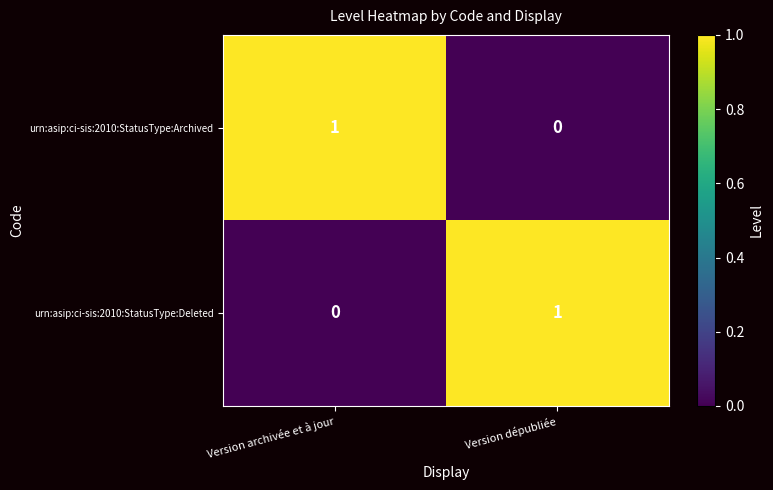

Reading left to right, extract all data points from this chart.

urn:asip:ci-sis:2010:StatusType:Archived: 1	0
urn:asip:ci-sis:2010:StatusType:Deleted: 0	1